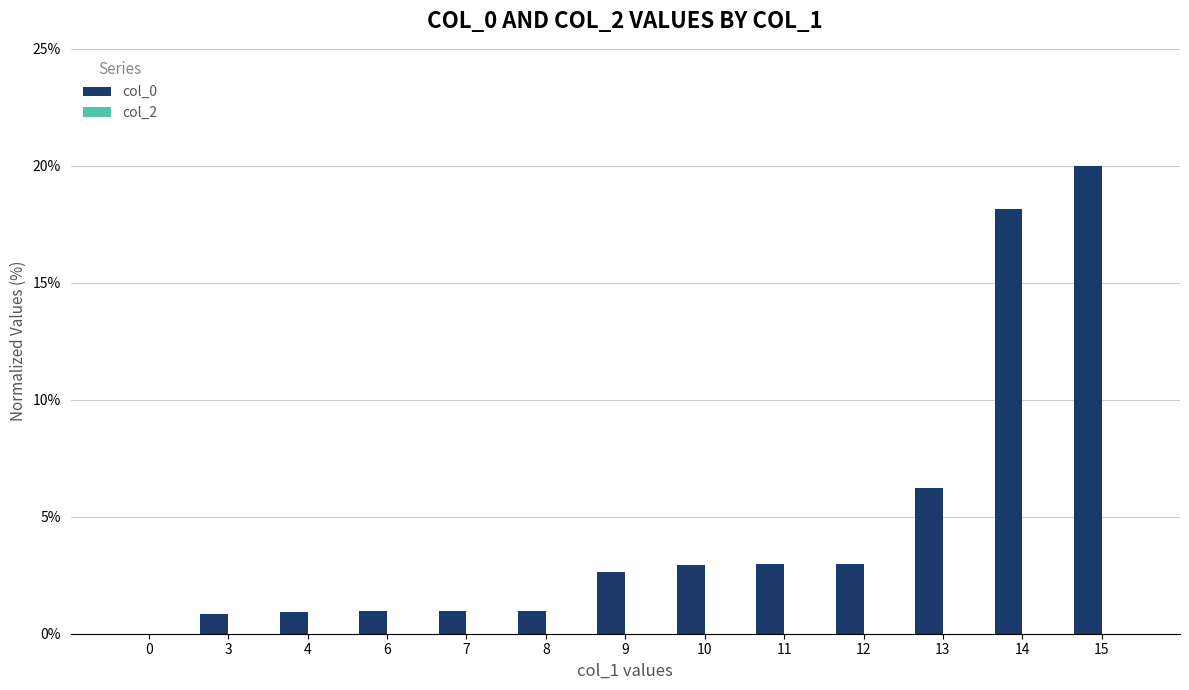

Which label corresponds to the largest value in the chart?

15